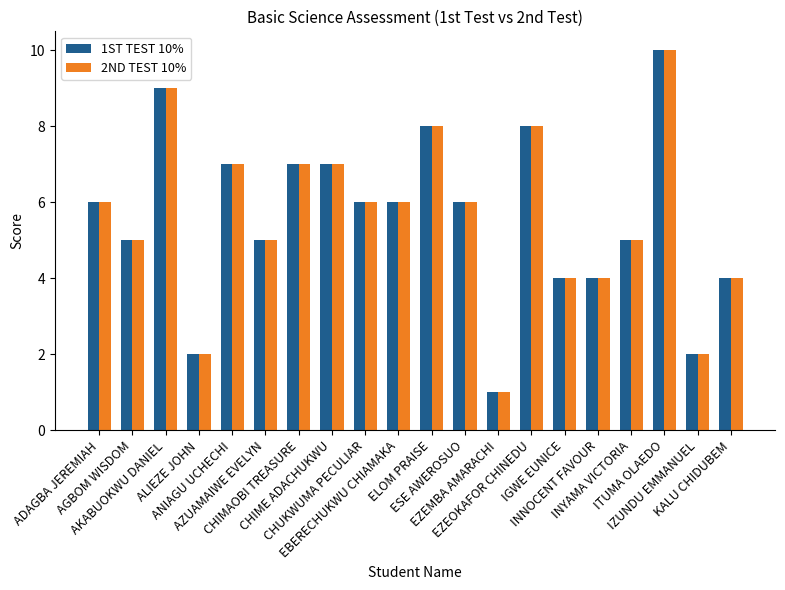

What is the greatest value displayed?

10